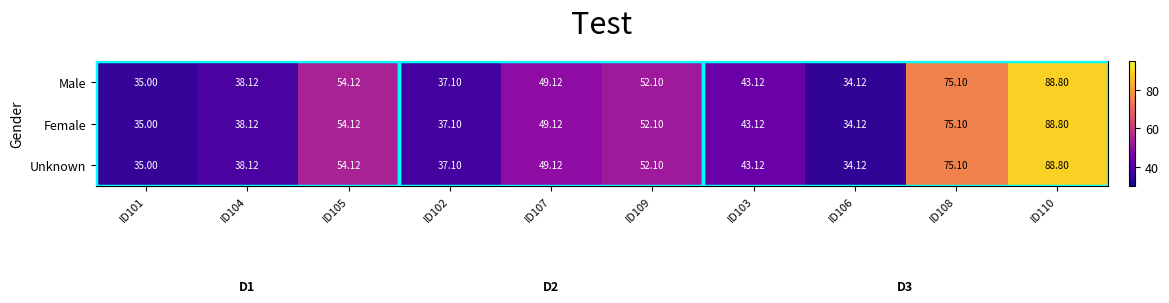

At how many categories does at least one series exceed 87?

1